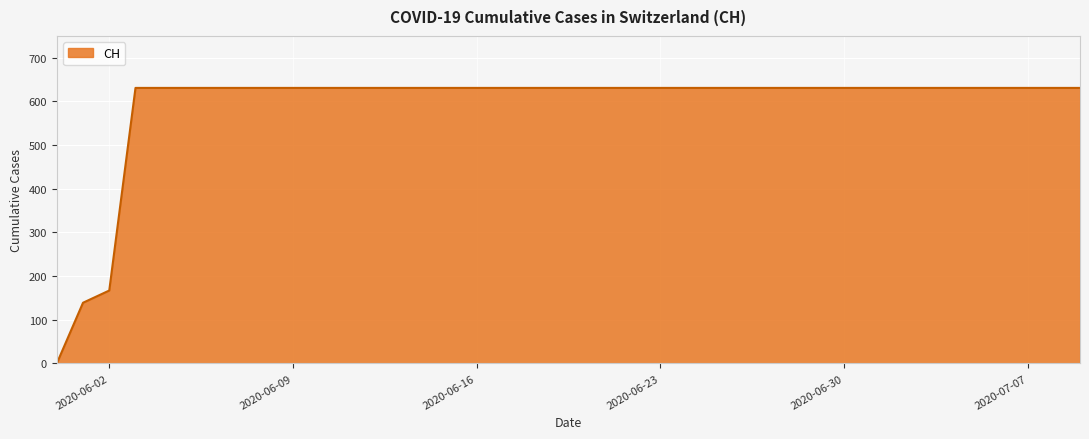

How many values are below 631?

3